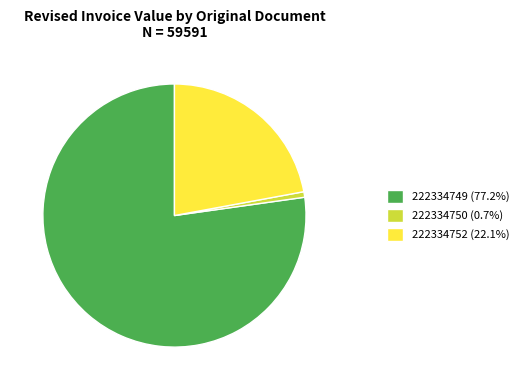

Is 222334750 (0.7%) the majority of the pie?

No